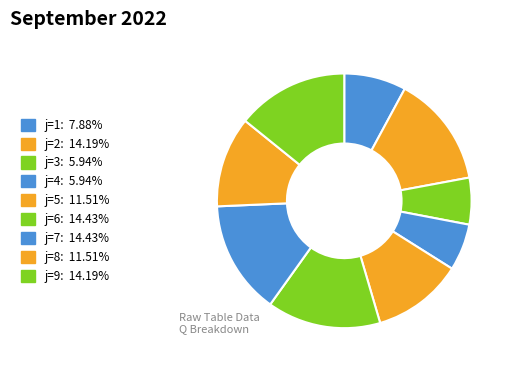

Count the number of slices in the pie.

9